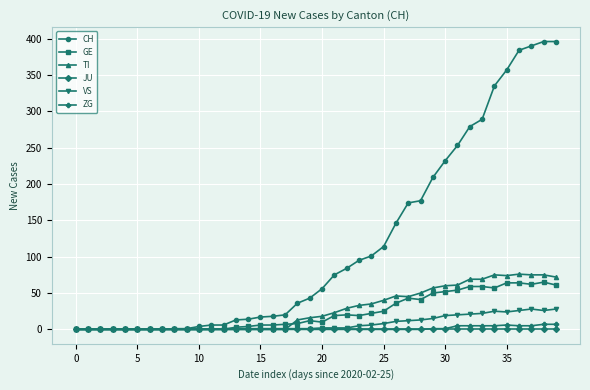

Which series has the widest spread of values?

CH